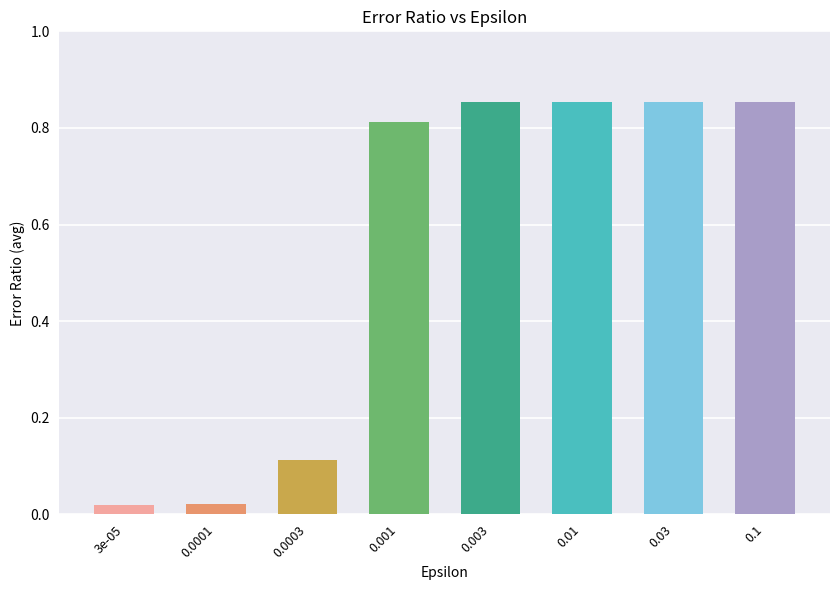

What position from the left is 0.003?

5